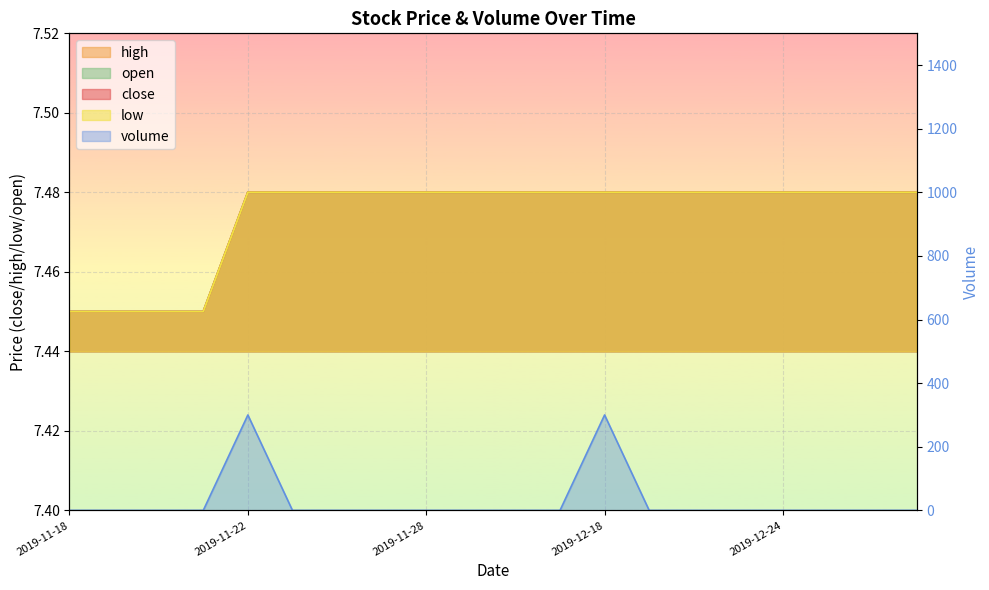

The value of low at 2019-11-18 is 12.3. True or false?

False